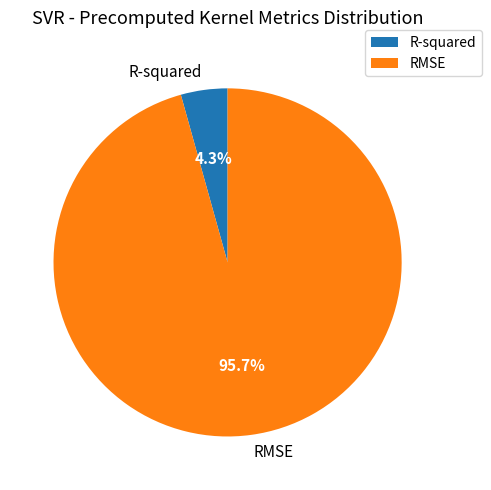

Is it true that R-squared is 17% of the pie?

False